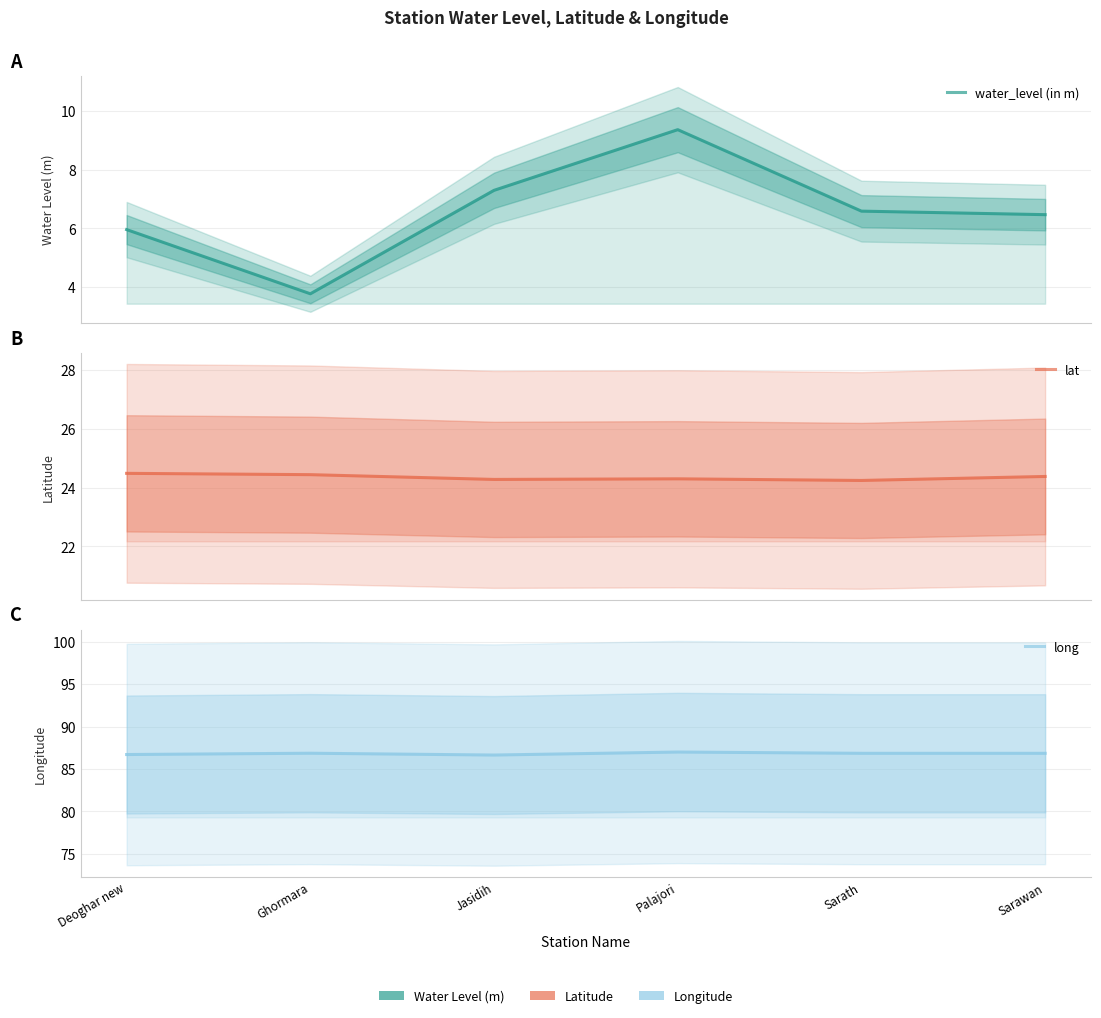

True or false: lat and water_level (in m) cross at least once.

False